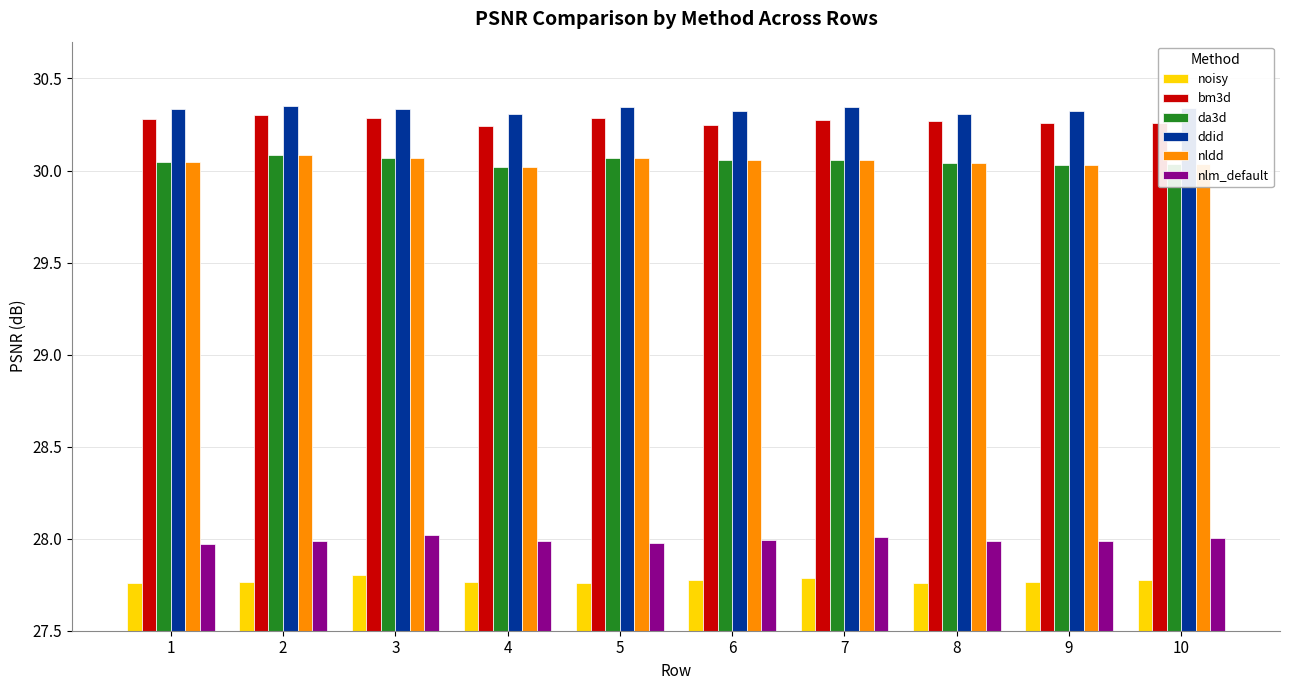

What is the sum of the noisy values at 2 and 5?

55.5